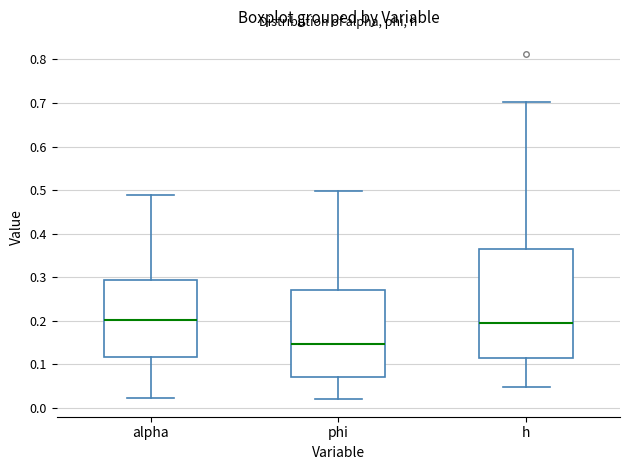

Comparing the boxes themselves (not the whiskers), which one is the tallest?

h